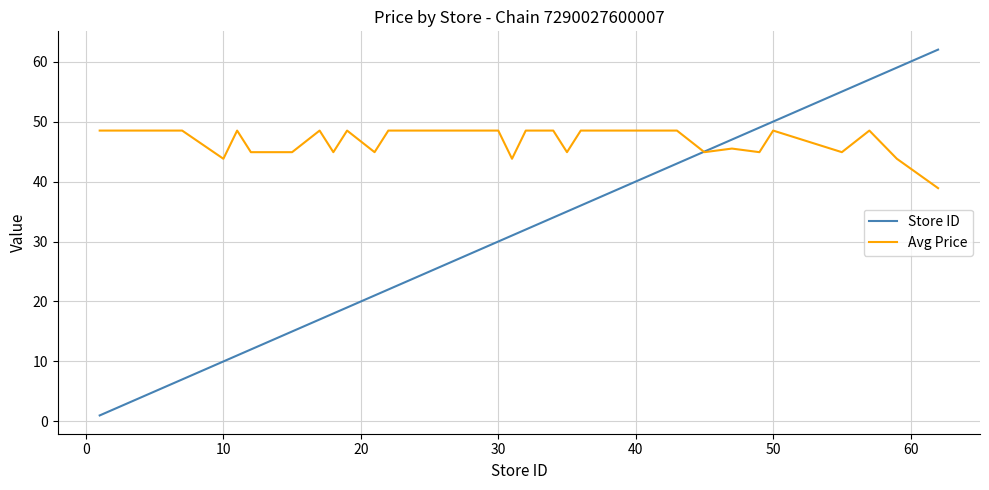

What is the lowest value of the Avg Price series?

38.9